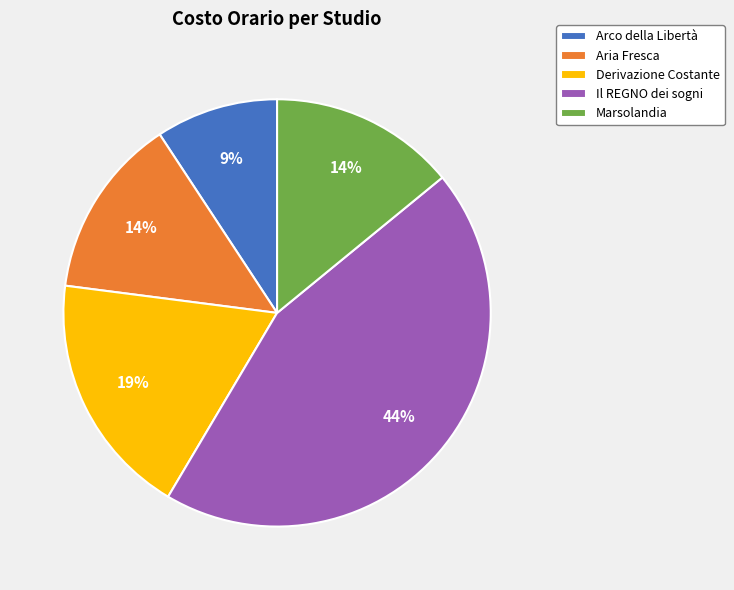

Is there any slice that represents more than half of the pie?

No